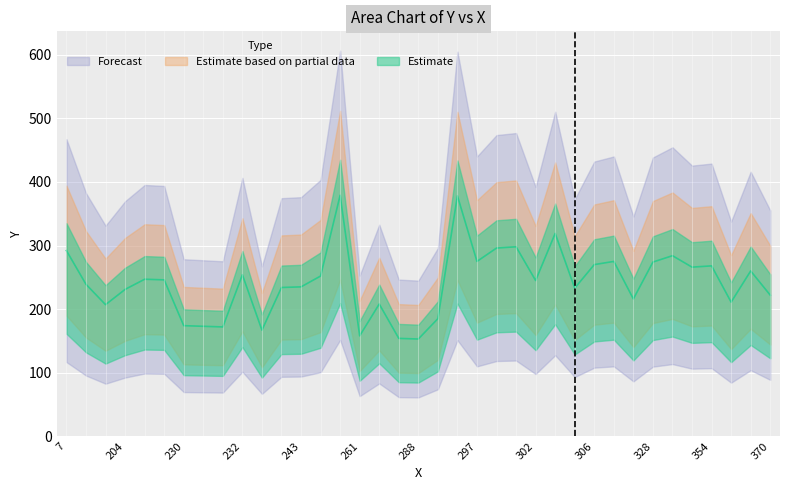

Between 232 and 255, which is larger?

255